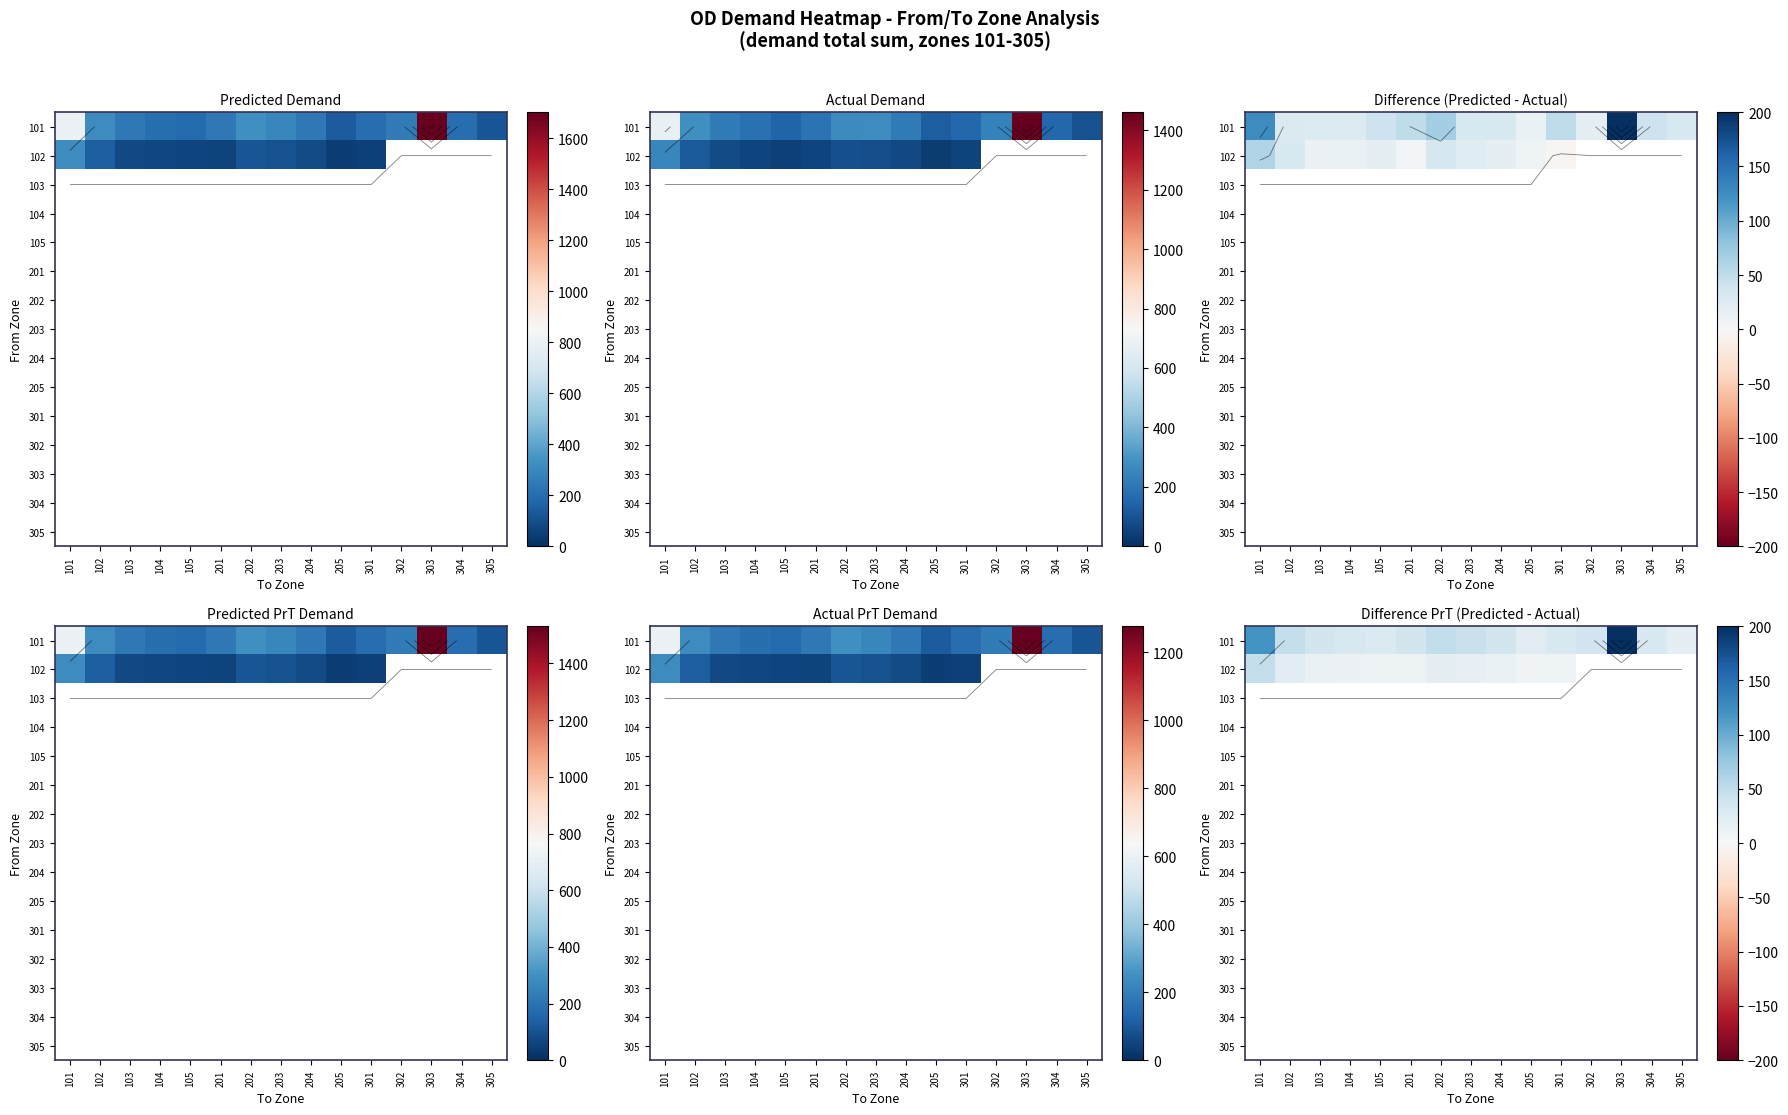

How many series are shown in this chart?

15